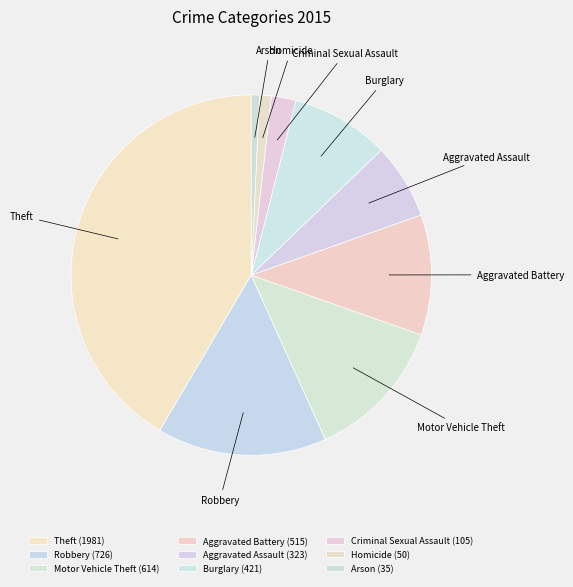

Is the sum of Homicide and Burglary greater than half?

No